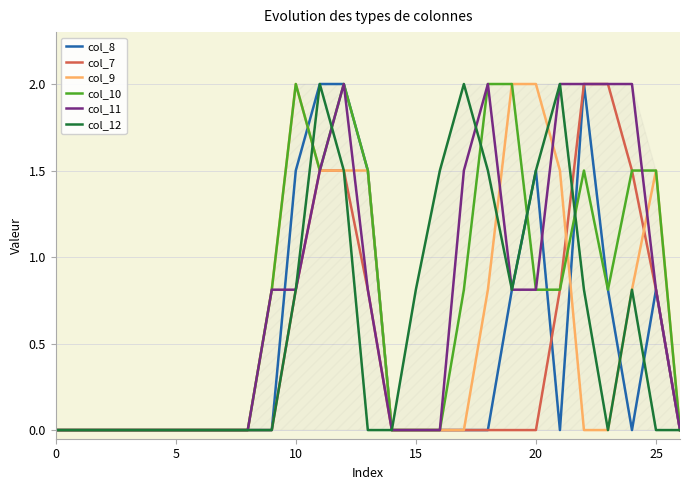

What is the greatest value displayed?

2.0